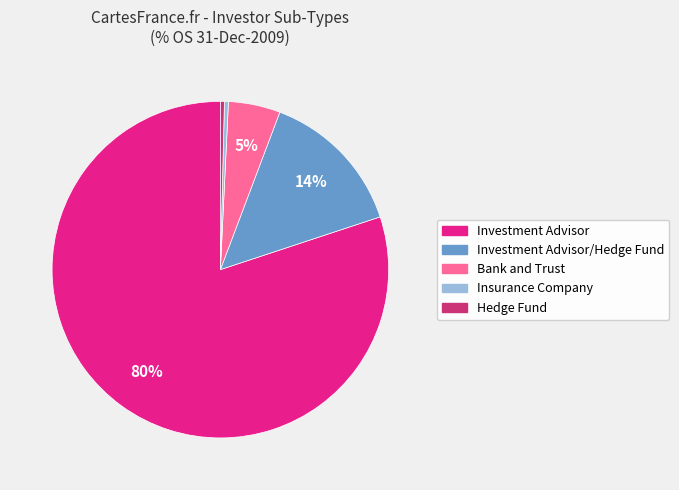

Count the number of slices in the pie.

5